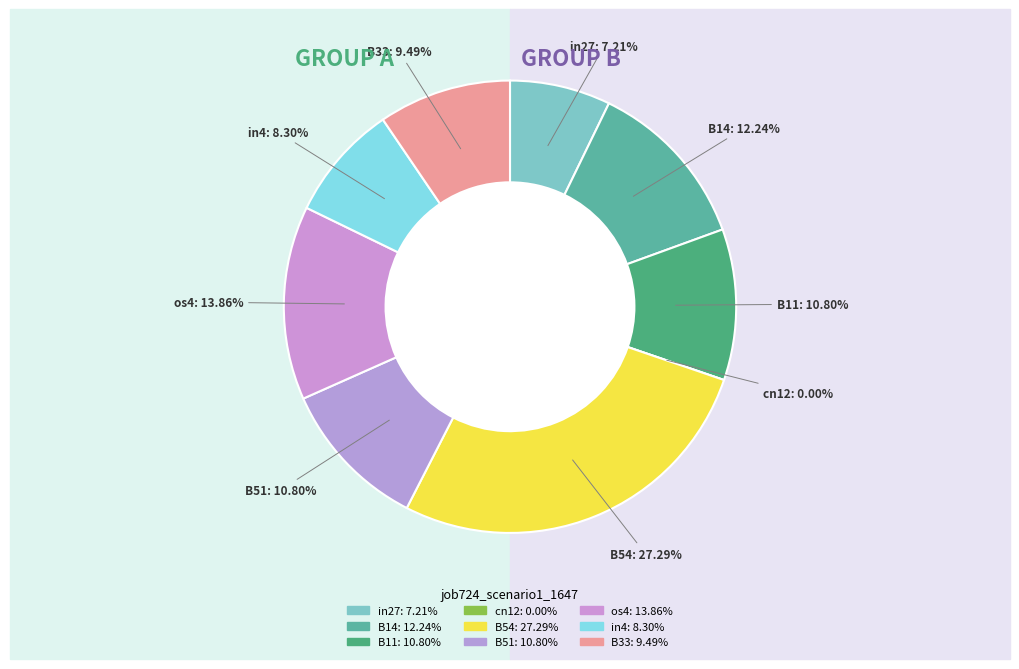

Rank the categories by value from lowest to highest.

cn12, in27, in4, B33, B11, B51, B14, os4, B54